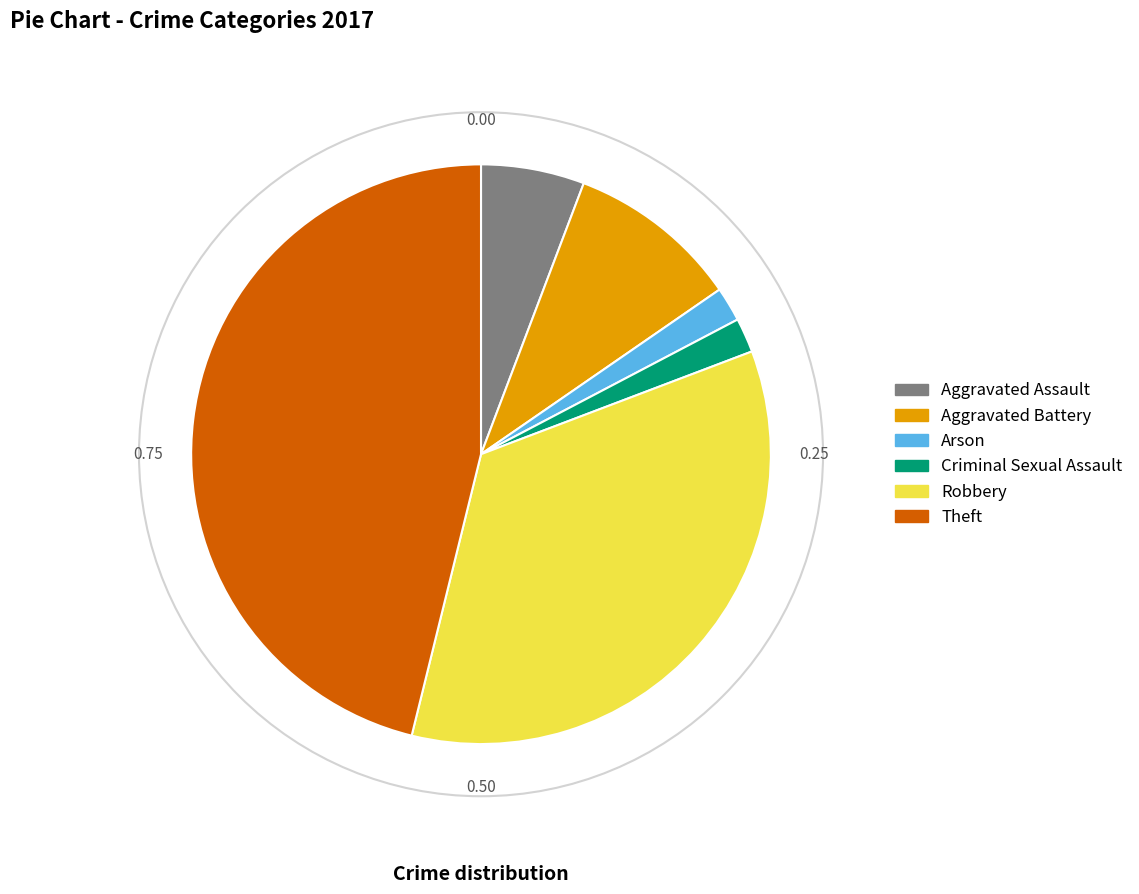

Approximately how many times larger is the value at Arson compared to Robbery?

0.1